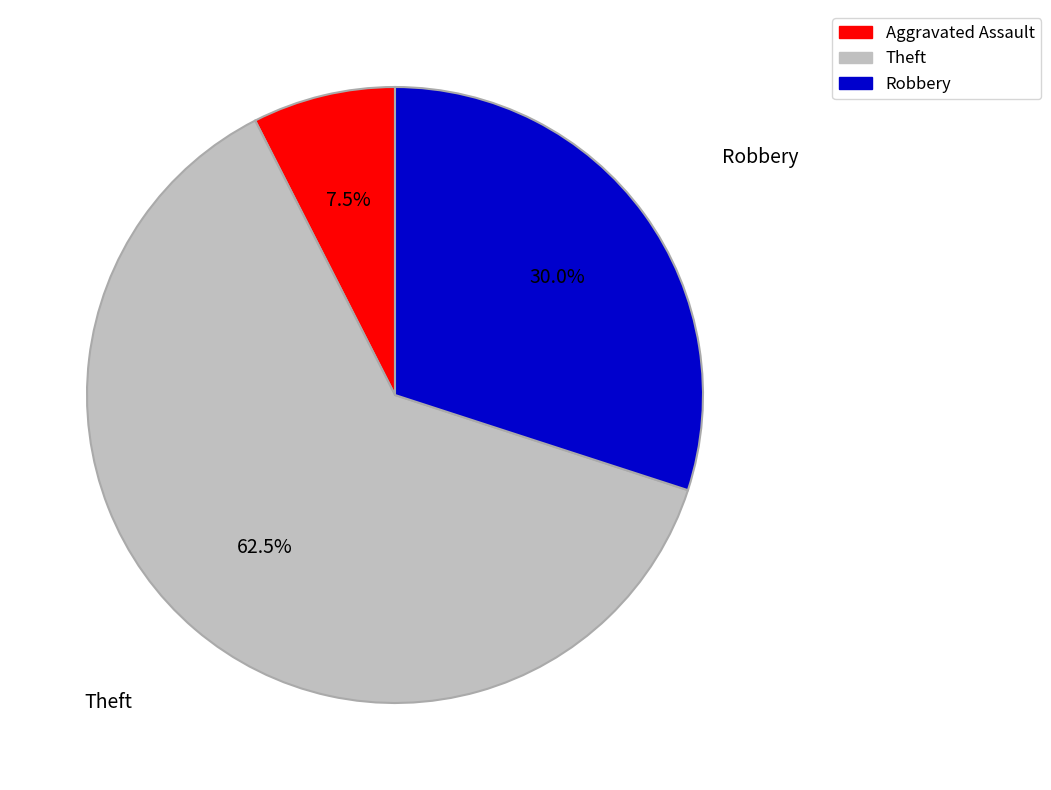

What portion of the pie excludes Theft?

37.5%